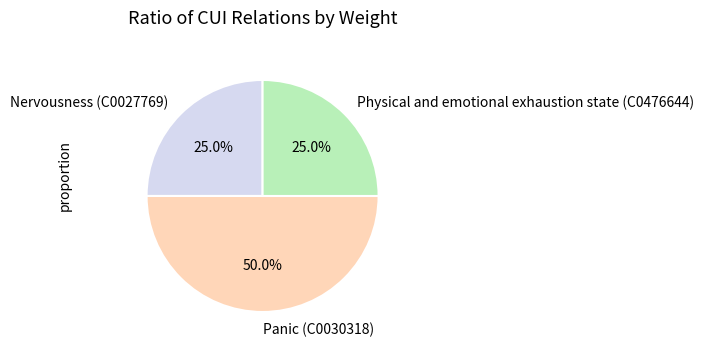

Which has a higher value, Panic (C0030318) or Nervousness (C0027769)?

Panic (C0030318)